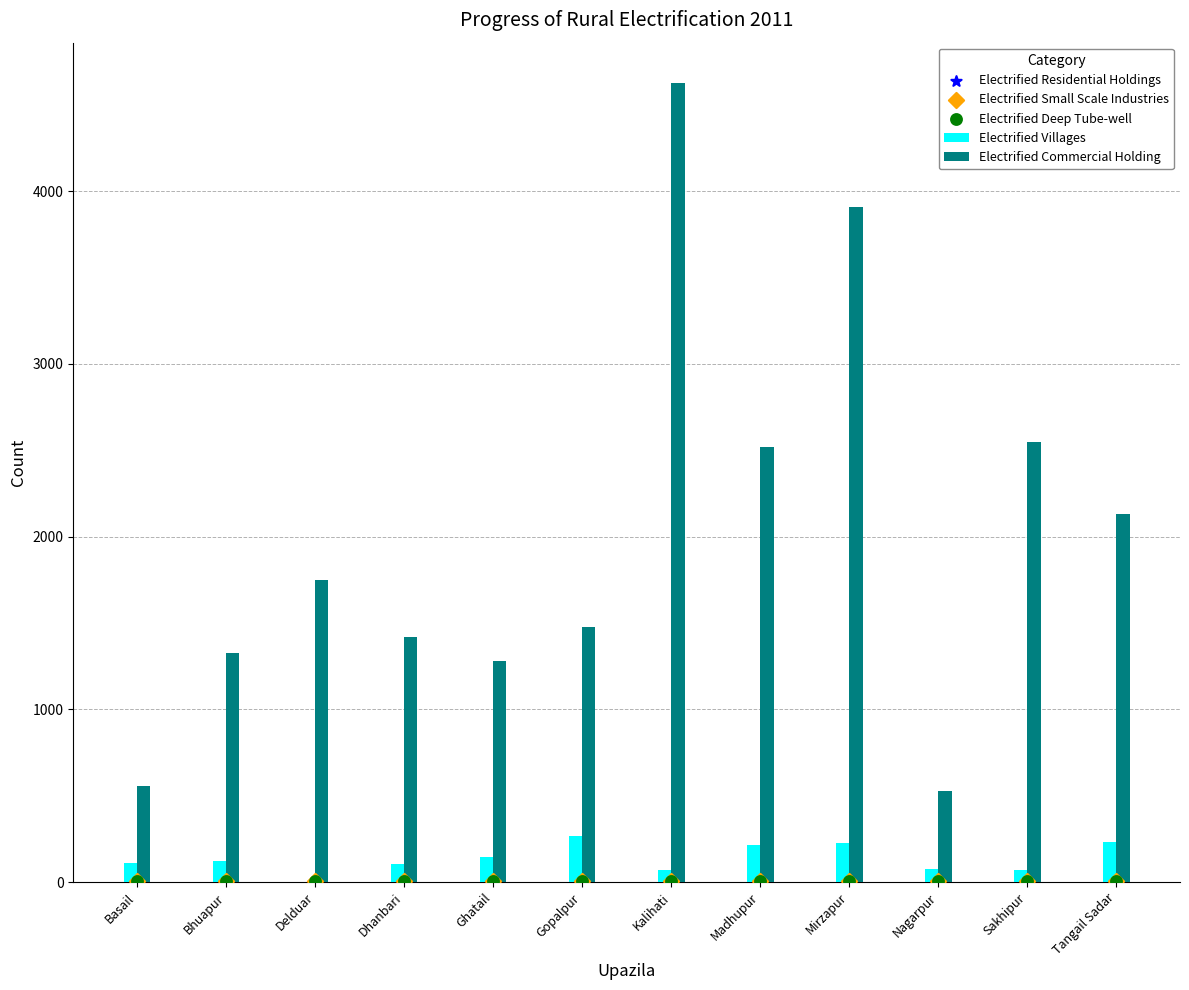

Which series contains the lowest Y value?

Electrified Villages